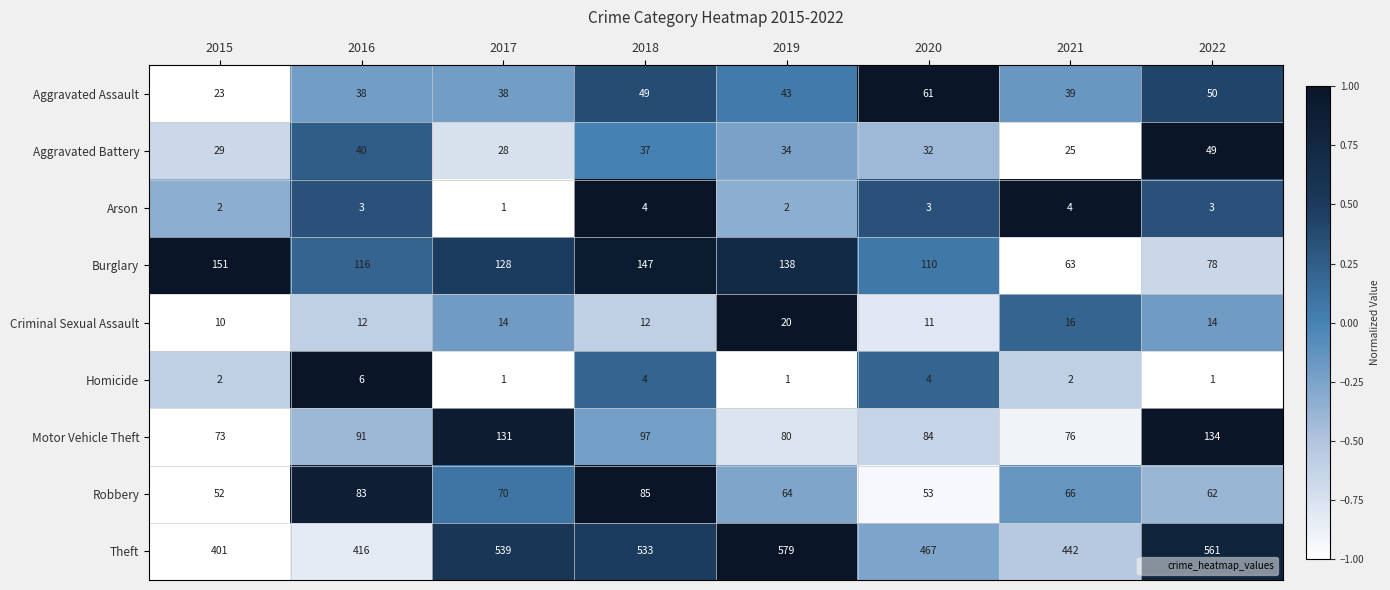

What is the average value of the Criminal Sexual Assault series?

14